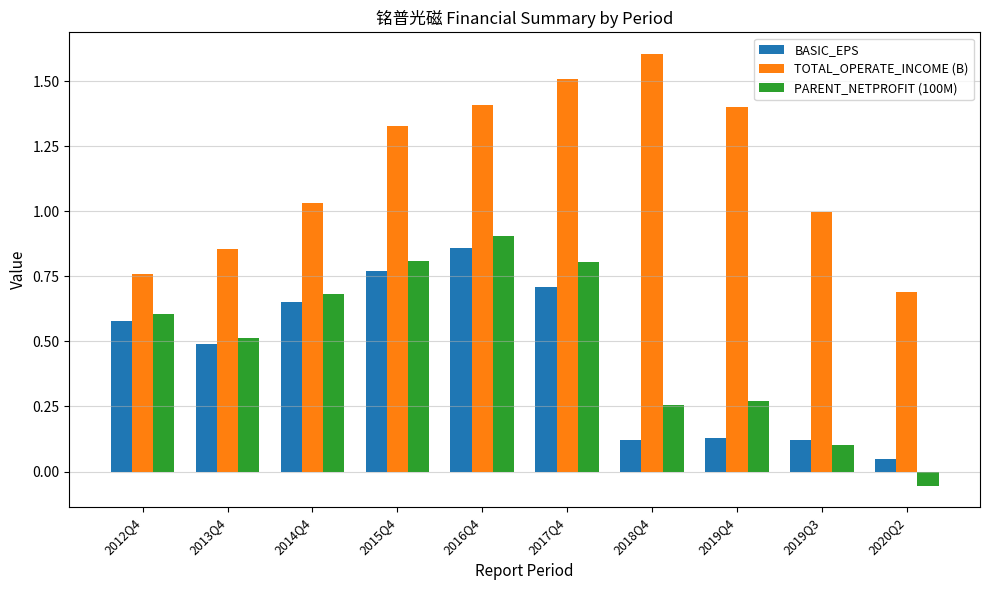

At 2017Q4, list the series in order from smallest to largest.

BASIC_EPS, PARENT_NETPROFIT (100M), TOTAL_OPERATE_INCOME (B)